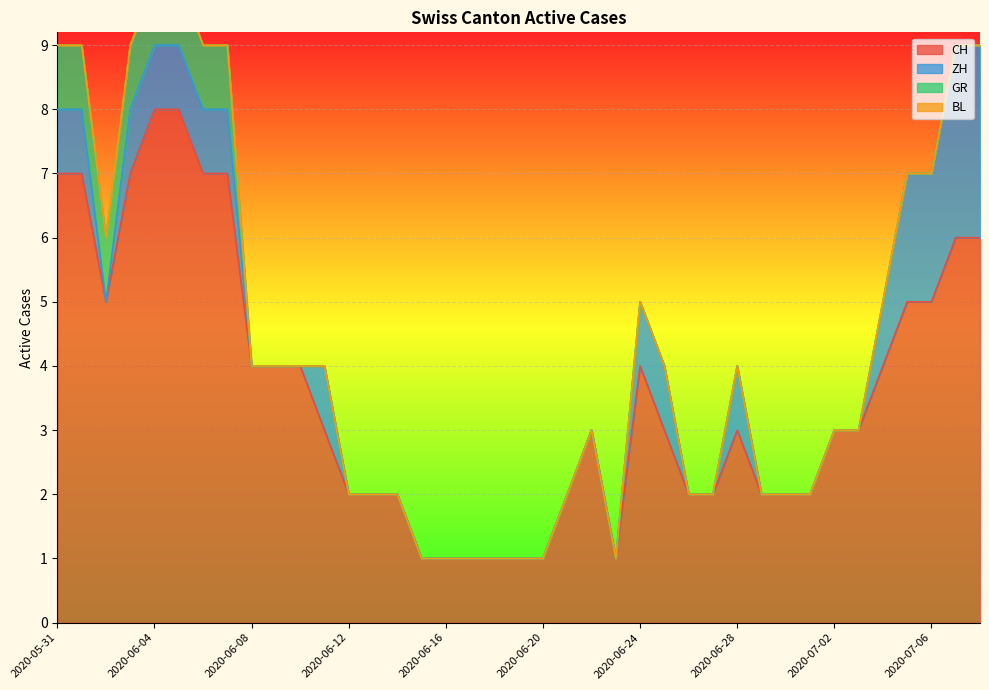

What is the label of the 3rd point from the right?

2020-07-06